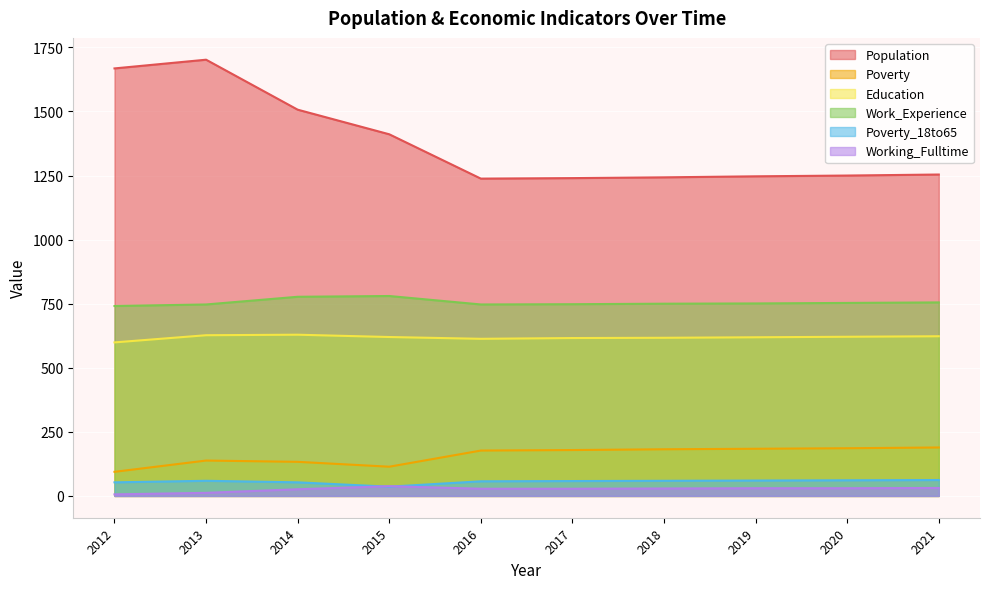

What is the sum of all Population values?

13760